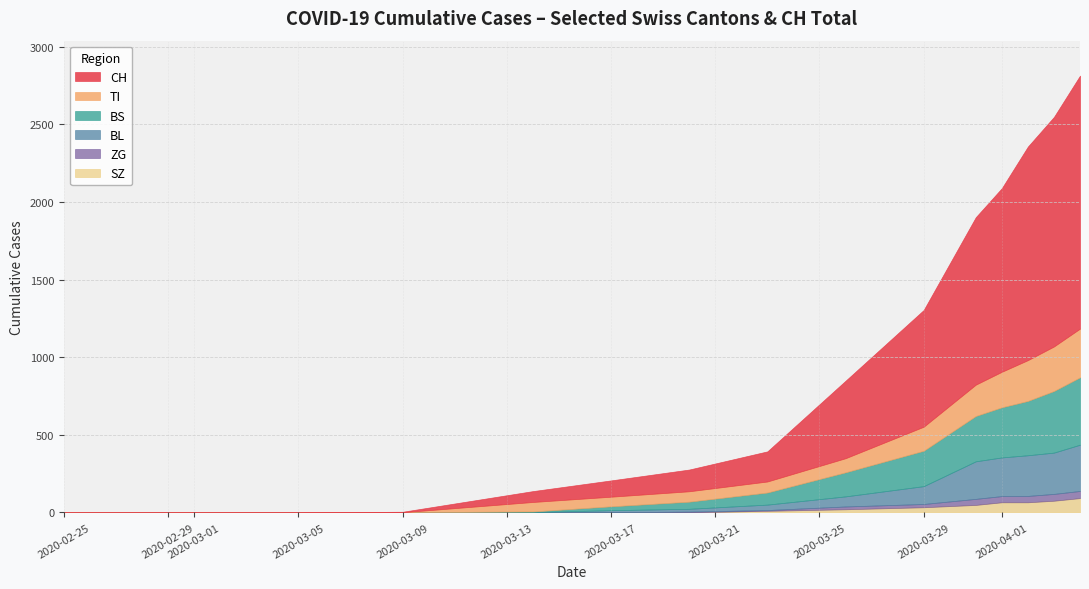

Does the chart have visible grid lines?

Yes